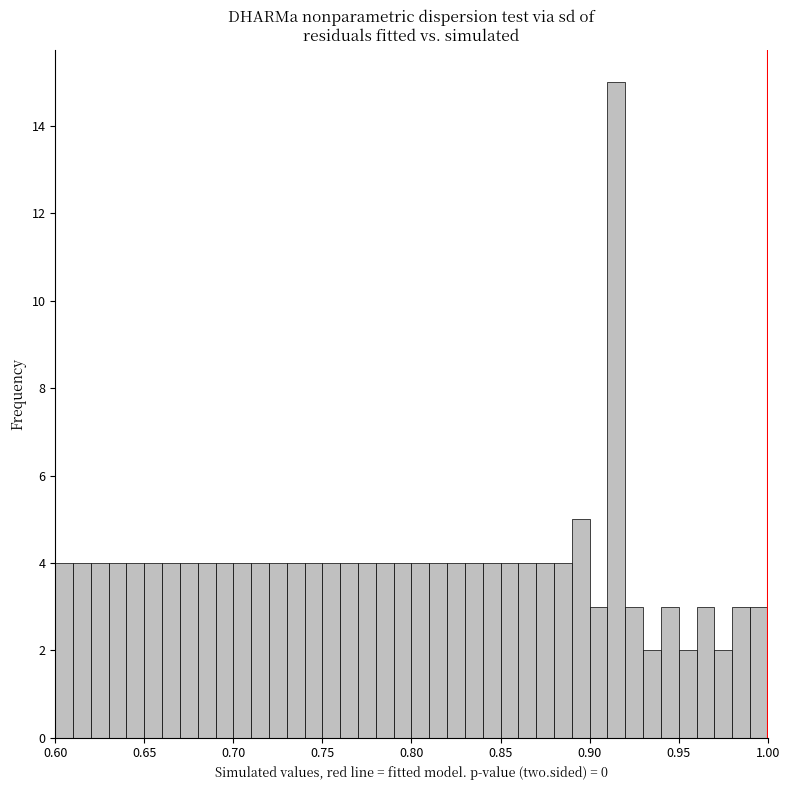

Around what value on the x-axis is the tallest bar? Give the approximate position of its centre, as read against the axis.

0.915